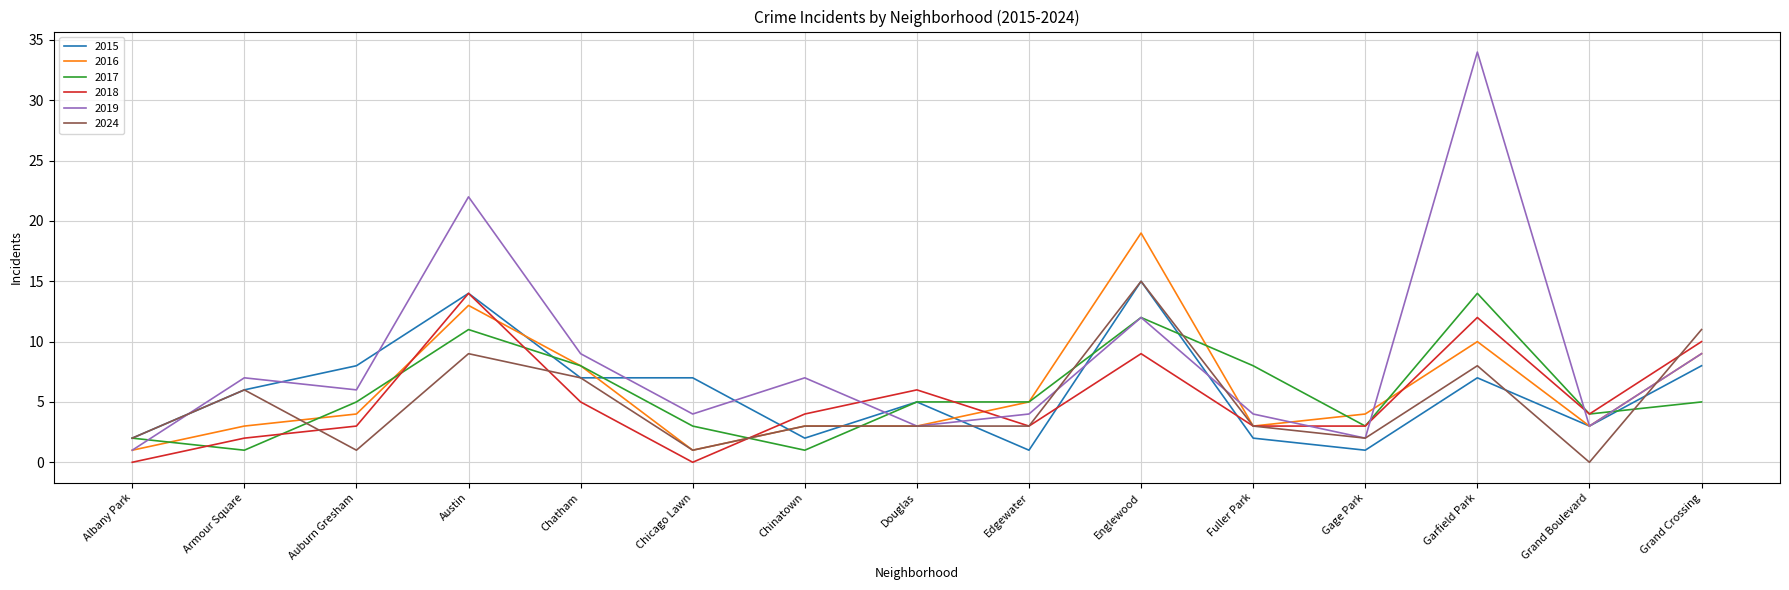

What is the total value across all series at Albany Park?

8